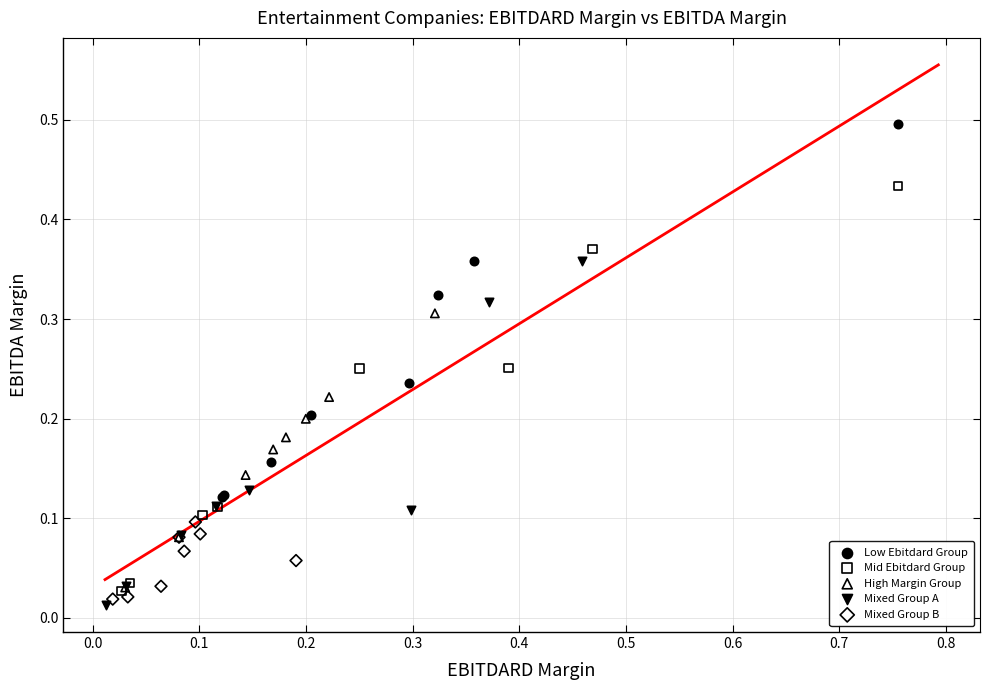

Which series has the largest Y range (max minus min)?

Mid Ebitdard Group